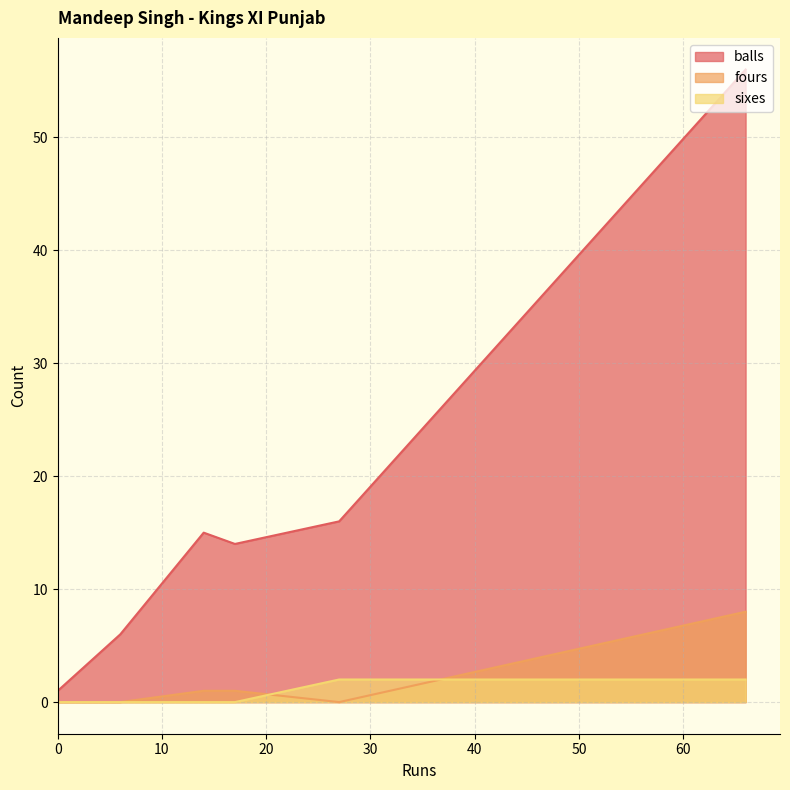

How many data points in balls are above 14?

3